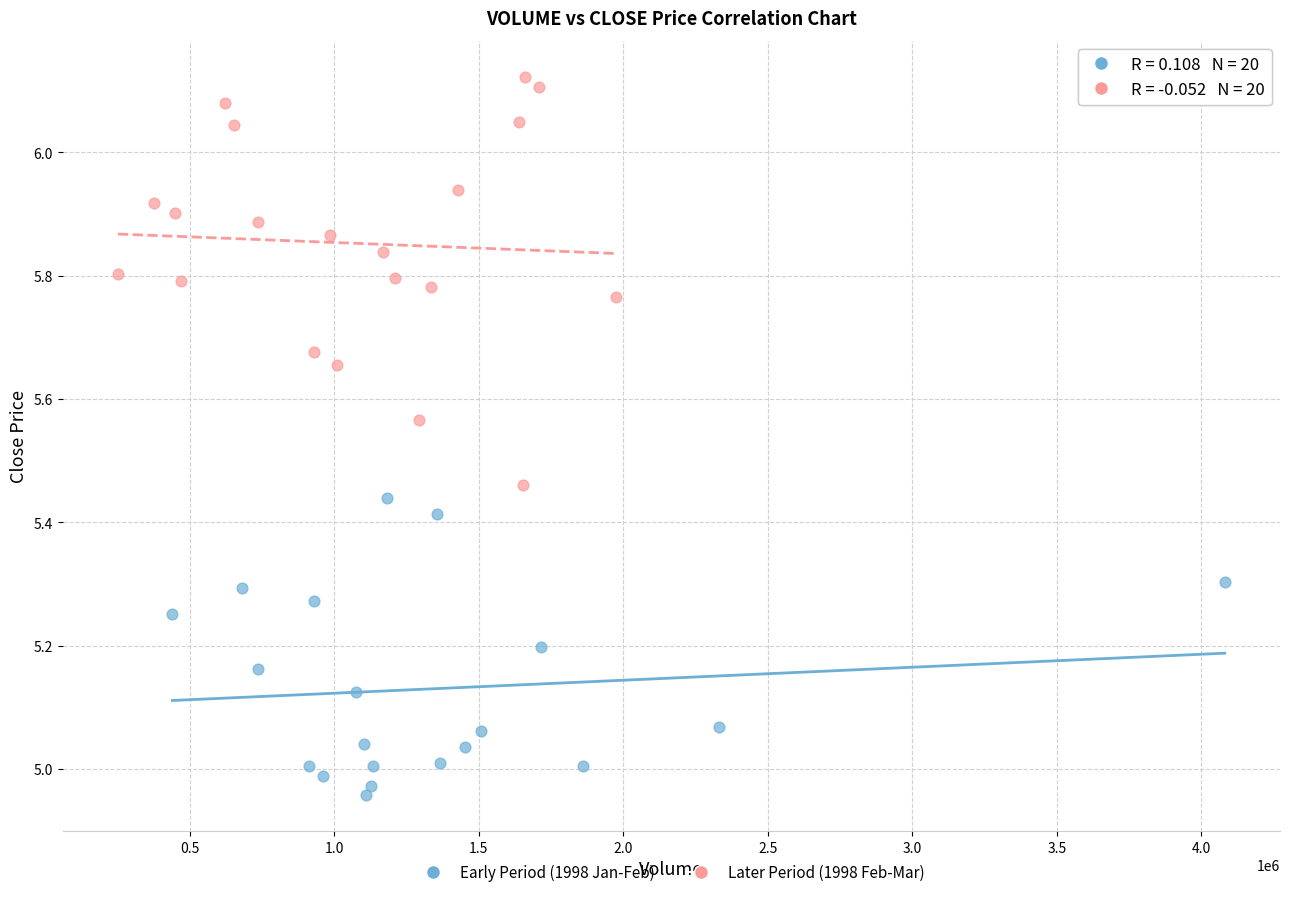

Which series reaches the minimum Y coordinate?

Early Period (1998 Jan-Feb)